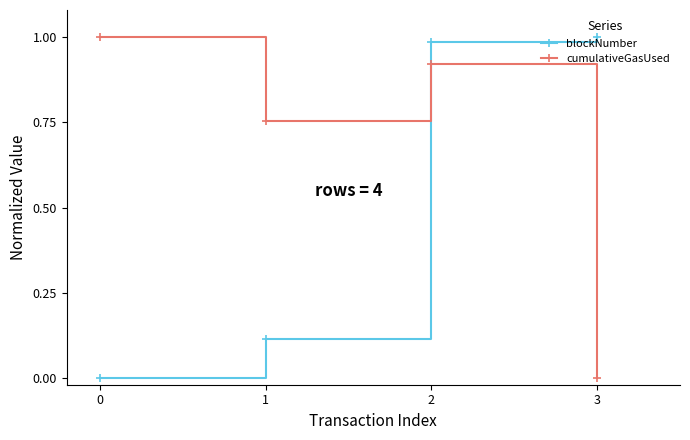

How many interior local valleys does the cumulativeGasUsed series have?

1